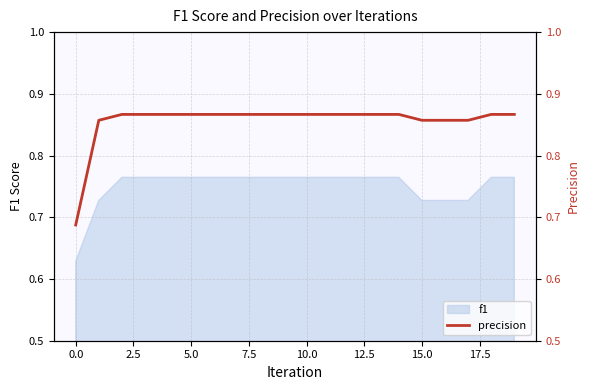

The value at 12 is 1.5. True or false?

False